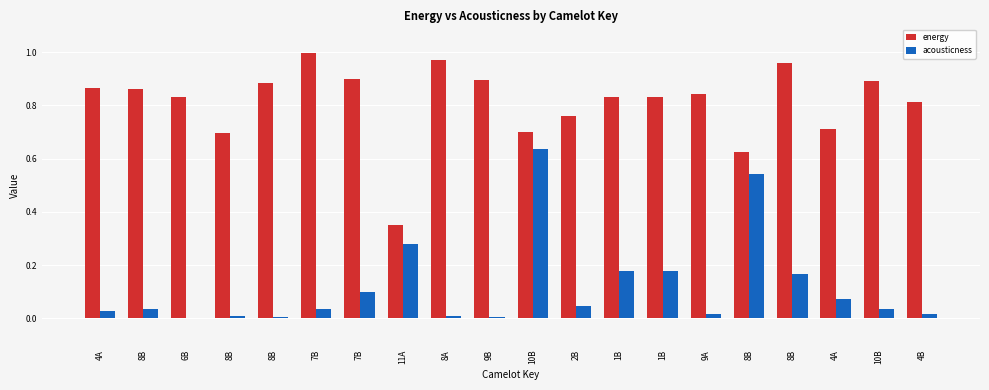

Which series has the largest range (max minus min)?

energy